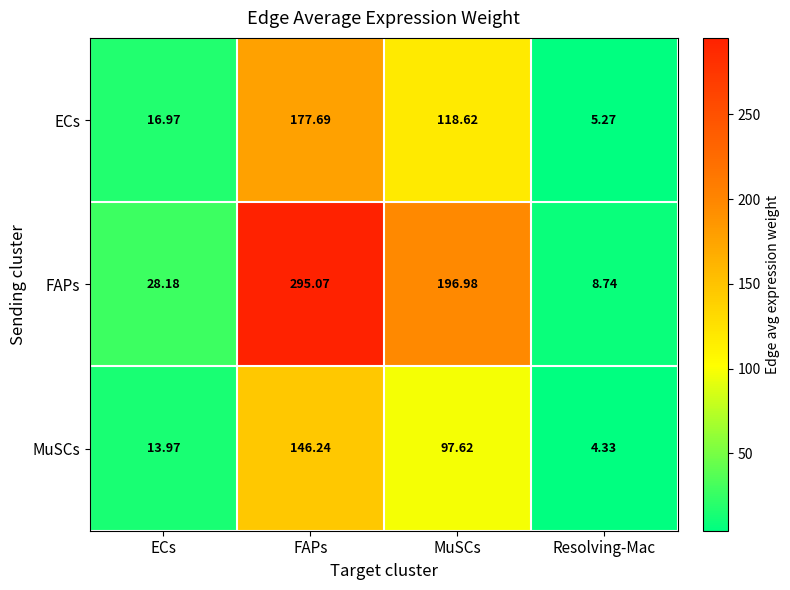

At which label does FAPs reach its minimum?

Resolving-Mac